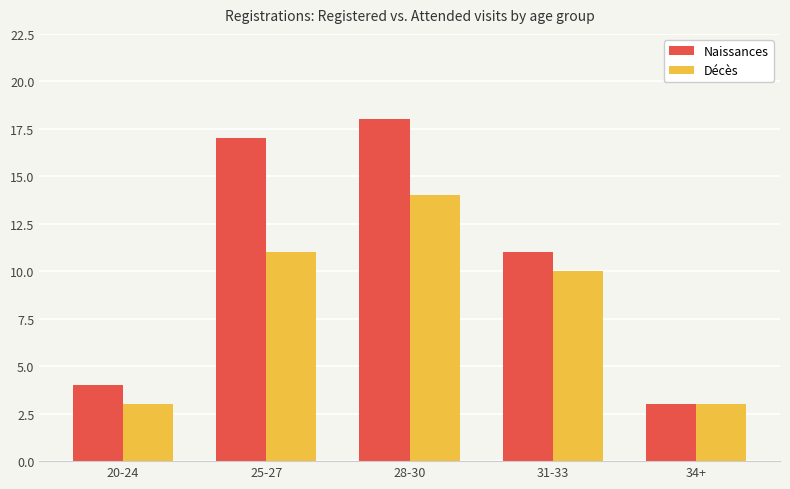

What is the highest value of the Décès series?

14